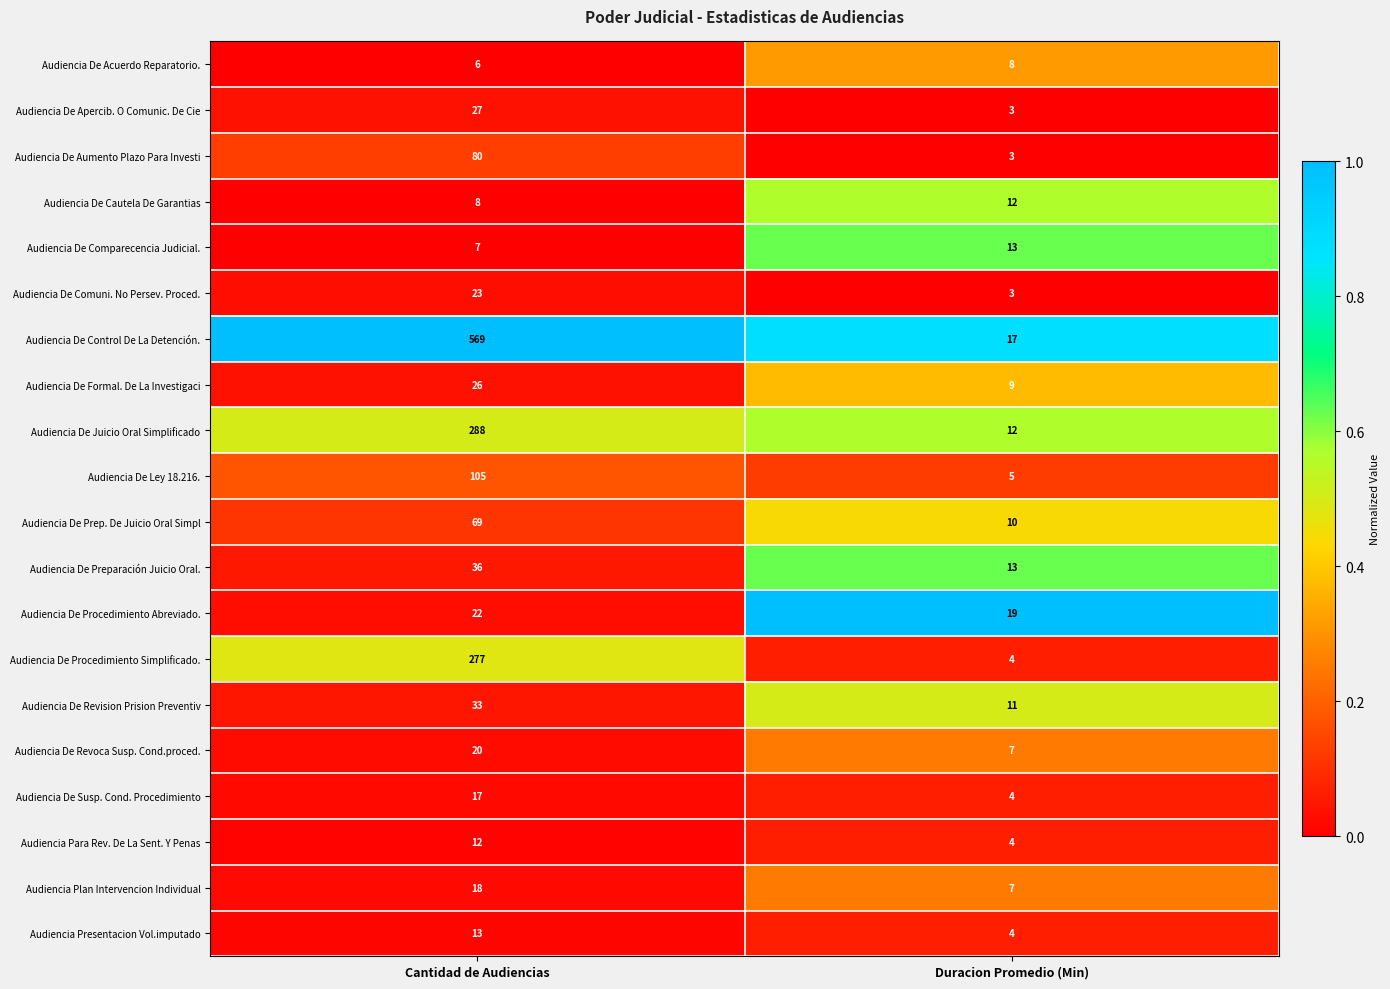

What is the lowest value of the Audiencia De Control De La Detención. series?

17